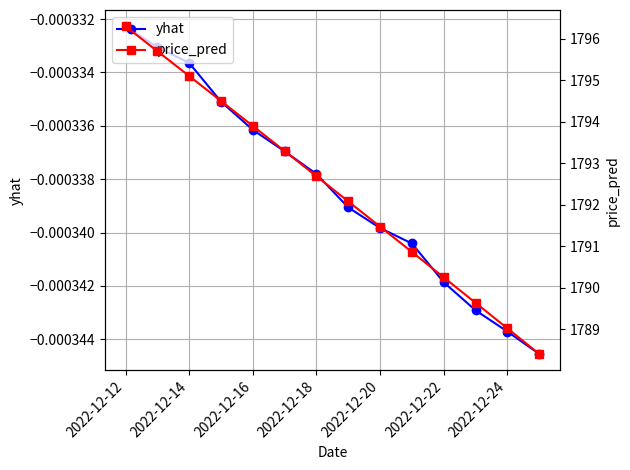

What is the lowest value of the price_pred series?

1788.4